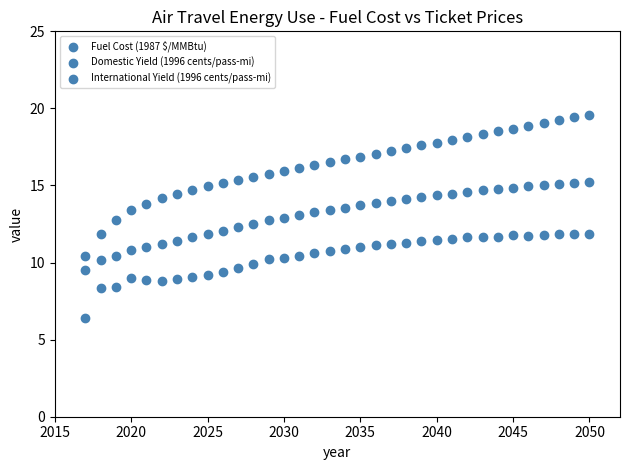

How many points are shown in the scatter plot?

102